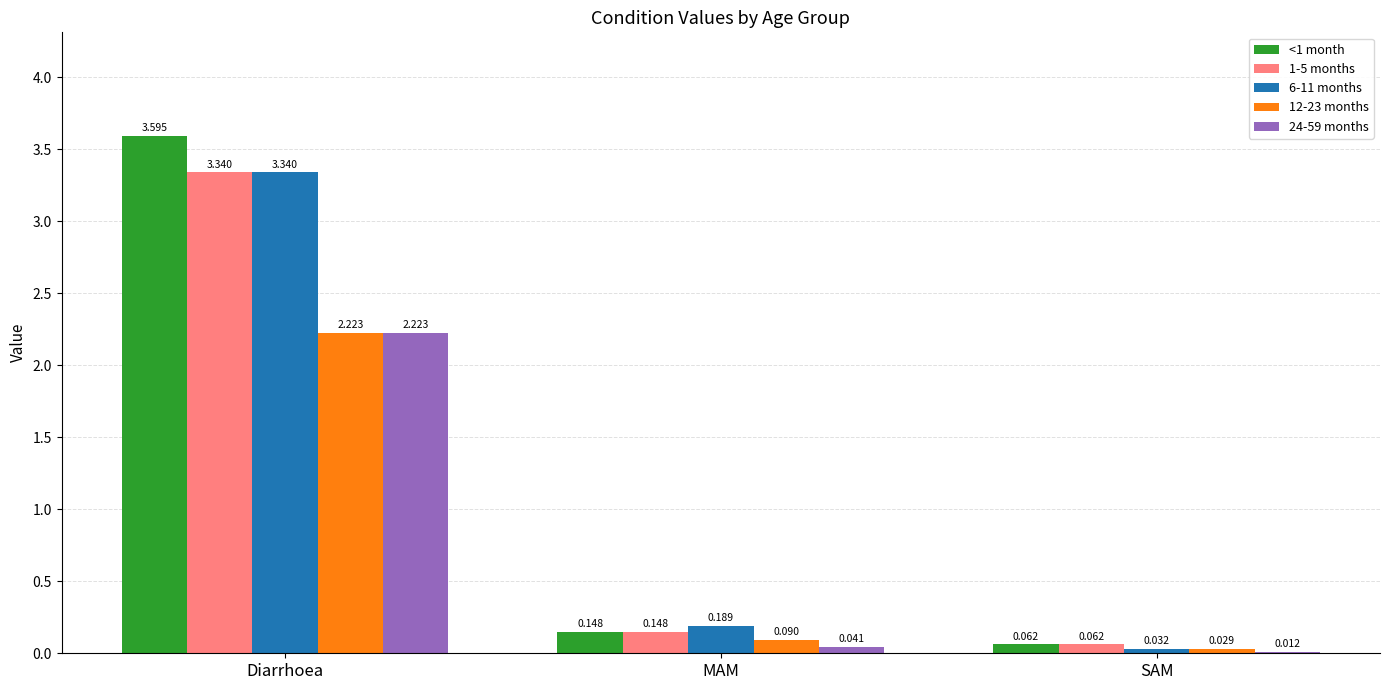

At which label is 24-59 months closest to 1?

MAM